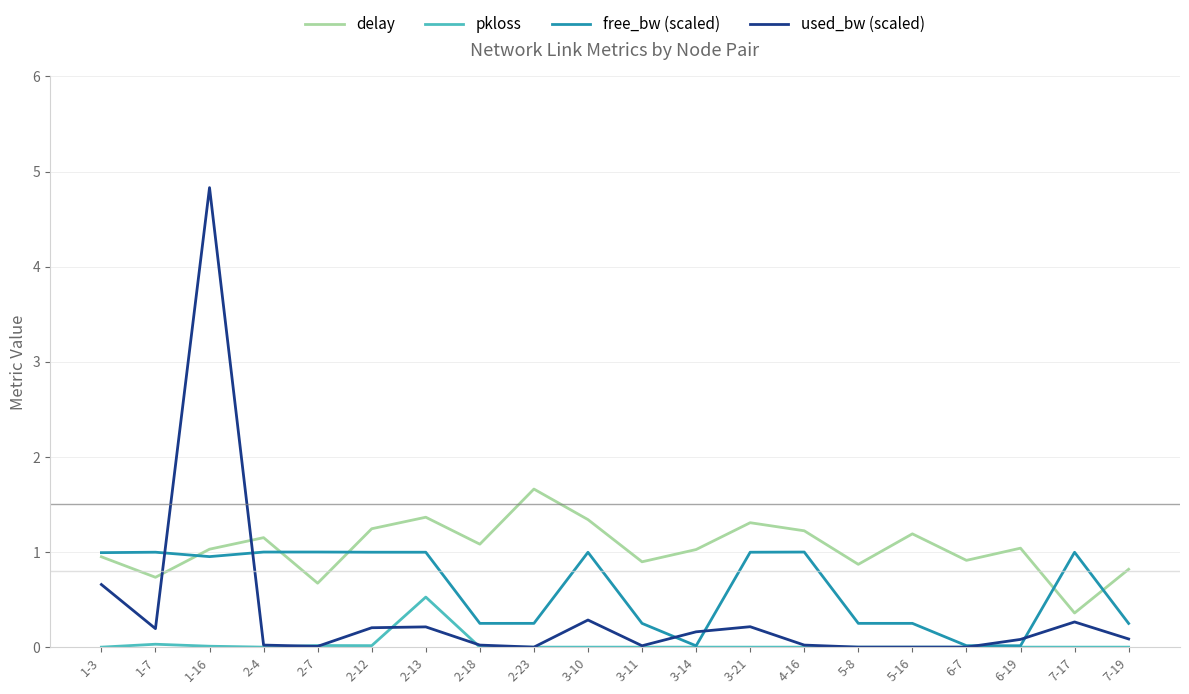

True or false: delay has a value of 1.7 at 2-23.

True